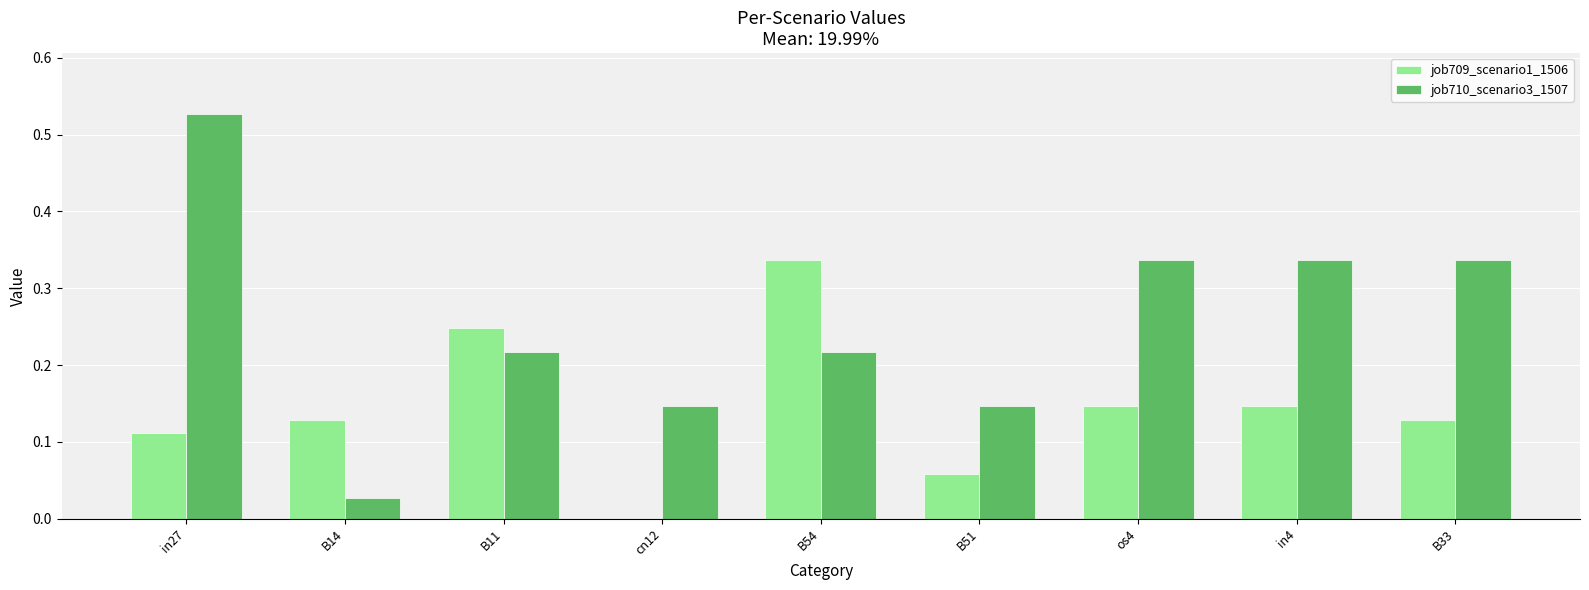

Is it true that job709_scenario1_1506 equals -0.2 at cn12?

False